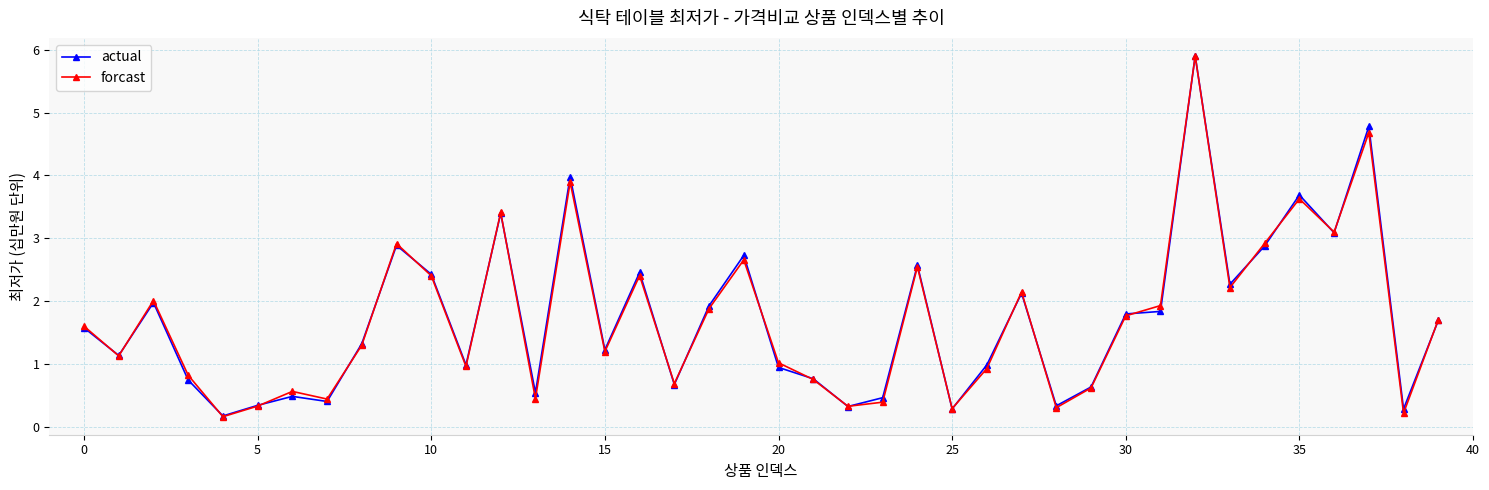

At how many categories does at least one series exceed 0?

40